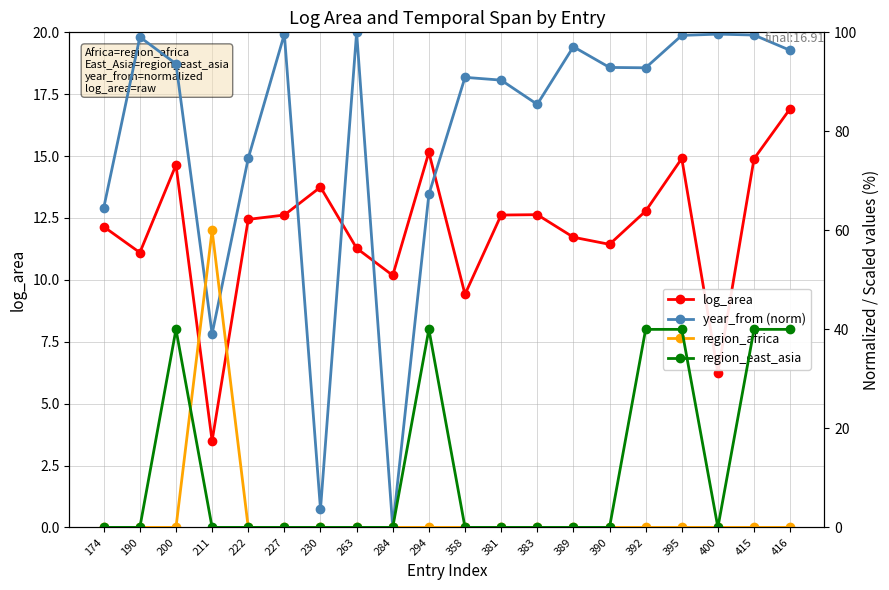

Is it true that year_from (norm) equals 60.0 at 284?

False